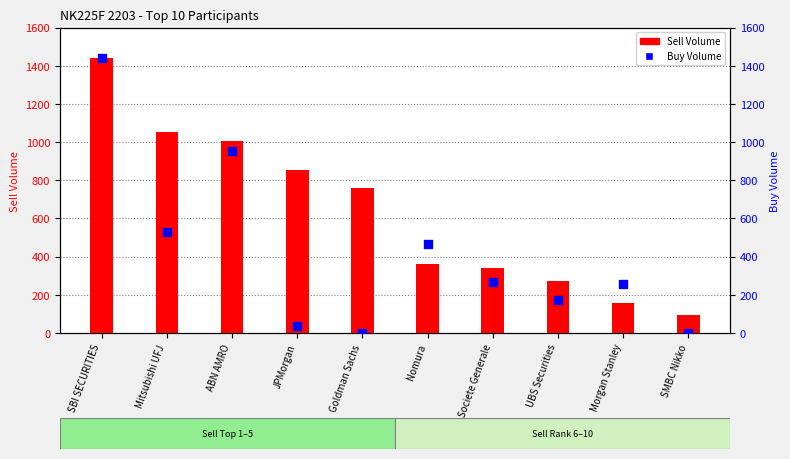

Which series has the largest total across all categories?

Sell Volume